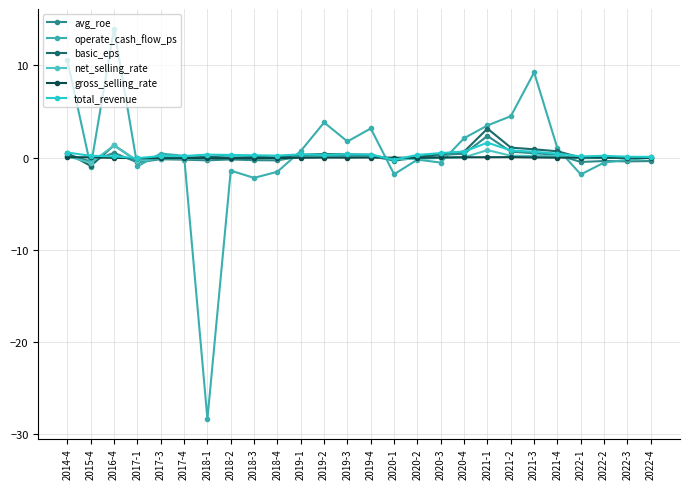

Reading right to left, extract all data points from this chart.

avg_roe: 2022-4=-0.4	2022-3=-0.4	2022-2=-0.4	2022-1=-0.5	2021-4=0.3	2021-3=0.5	2021-2=0.6	2021-1=2.3	2020-4=0.4	2020-3=0.3	2020-2=-0.0	2020-1=-0.3	2019-4=0.2	2019-3=0.2	2019-2=0.2	2019-1=0.1	2018-4=-0.3	2018-3=-0.3	2018-2=-0.2	2018-1=-0.3	2017-4=-0.2	2017-3=-0.2	2017-1=-0.5	2016-4=0.5	2015-4=-0.4	2014-4=0.4
operate_cash_flow_ps: 2022-4=-0.0	2022-3=-0.2	2022-2=-0.5	2022-1=-1.8	2021-4=1.0	2021-3=9.2	2021-2=4.5	2021-1=3.5	2020-4=2.1	2020-3=-0.5	2020-2=-0.2	2020-1=-1.8	2019-4=3.2	2019-3=1.7	2019-2=3.8	2019-1=0.7	2018-4=-1.5	2018-3=-2.2	2018-2=-1.4	2018-1=-28.3	2017-4=0.2	2017-3=0.4	2017-1=-0.9	2016-4=14.0	2015-4=-1.0	2014-4=10.6
basic_eps: 2022-4=0.0	2022-3=0.0	2022-2=0.1	2022-1=-0.0	2021-4=0.7	2021-3=0.9	2021-2=1.1	2021-1=3.1	2020-4=0.7	2020-3=0.4	2020-2=0.1	2020-1=-0.3	2019-4=0.3	2019-3=0.4	2019-2=0.4	2019-1=0.3	2018-4=0.0	2018-3=0.1	2018-2=0.2	2018-1=0.1	2017-4=0.0	2017-3=0.1	2017-1=-0.4	2016-4=1.3	2015-4=-0.9	2014-4=0.5
net_selling_rate: 2022-4=-0.0	2022-3=-0.0	2022-2=-0.0	2022-1=-0.1	2021-4=0.2	2021-3=0.2	2021-2=0.2	2021-1=0.8	2020-4=0.0	2020-3=-0.0	2020-2=-0.2	2020-1=-0.1	2019-4=0.1	2019-3=0.0	2019-2=0.1	2019-1=0.0	2018-4=-0.1	2018-3=-0.0	2018-2=0.1	2018-1=-0.1	2017-4=-0.1	2017-3=-0.1	2017-1=-0.3	2016-4=1.3	2015-4=-0.6	2014-4=0.1
gross_selling_rate: 2022-4=-0.0	2022-3=-0.0	2022-2=-0.0	2022-1=0.0	2021-4=-0.0	2021-3=0.0	2021-2=0.1	2021-1=0.0	2020-4=0.0	2020-3=0.0	2020-2=-0.0	2020-1=-0.0	2019-4=0.0	2019-3=-0.0	2019-2=0.0	2019-1=-0.0	2018-4=-0.0	2018-3=-0.1	2018-2=-0.1	2018-1=-0.1	2017-4=-0.1	2017-3=-0.1	2017-1=-0.1	2016-4=-0.0	2015-4=0.0	2014-4=0.0
total_revenue: 2022-4=0.1	2022-3=0.1	2022-2=0.2	2022-1=0.1	2021-4=0.4	2021-3=0.6	2021-2=0.8	2021-1=1.6	2020-4=0.7	2020-3=0.5	2020-2=0.3	2020-1=-0.2	2019-4=0.3	2019-3=0.4	2019-2=0.3	2019-1=0.4	2018-4=0.2	2018-3=0.3	2018-2=0.3	2018-1=0.3	2017-4=0.2	2017-3=0.2	2017-1=-0.1	2016-4=0.1	2015-4=0.2	2014-4=0.5